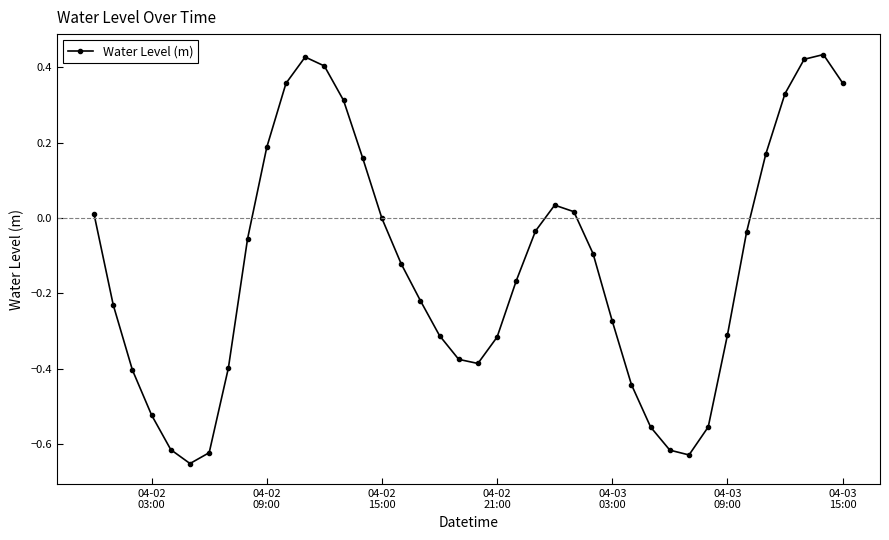

What is the sum of all values?

-5.3